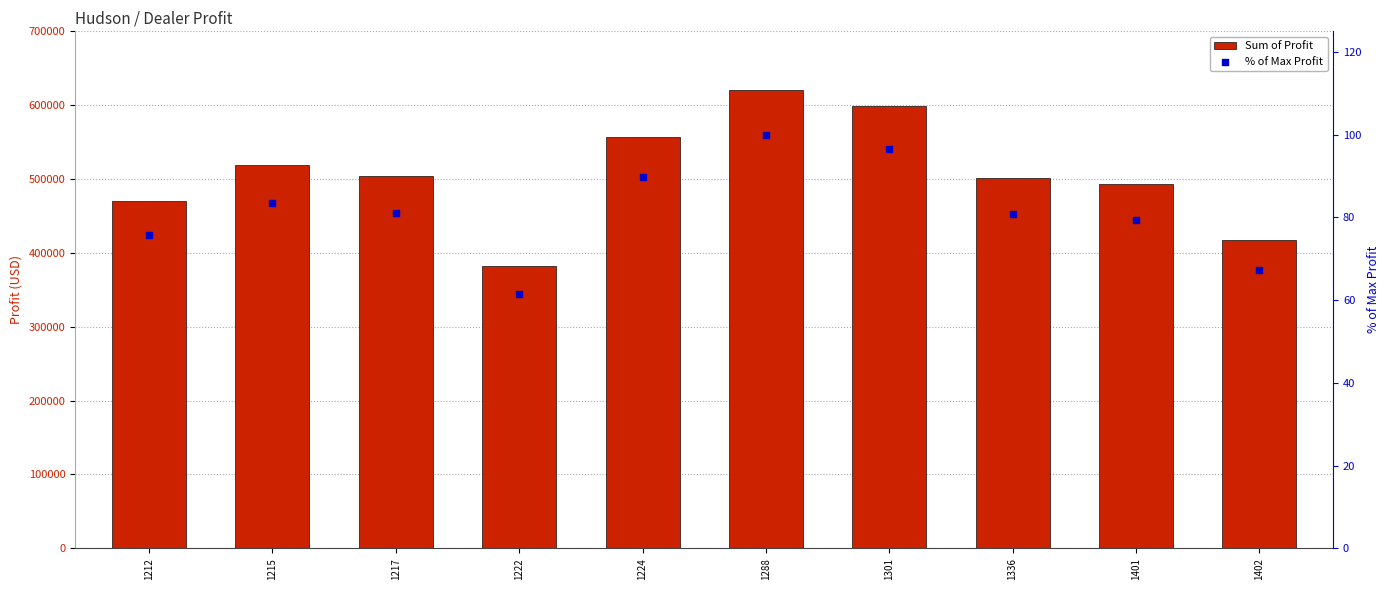

Which series contains the highest Y value?

Sum of Profit